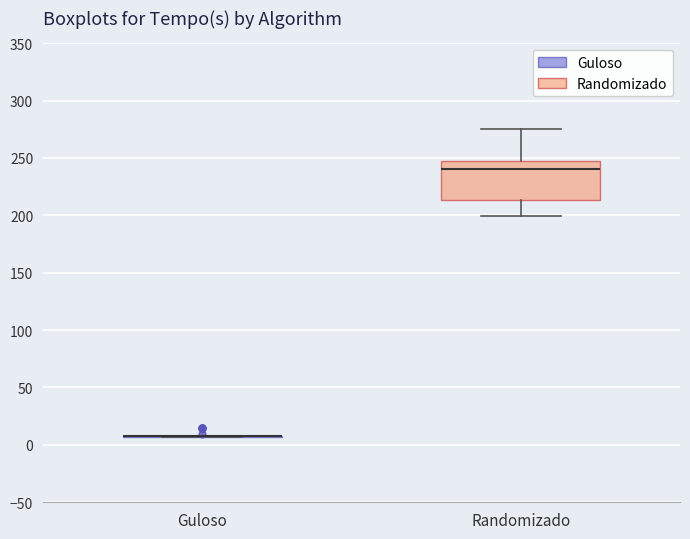

Reading left to right, read every box against the y-axis: the position of its median line, the range the box covers, and the ends of its whiskers. The values are not printed on the chart, so give them approximately, as read against the axis.

Guloso: box collapsed to a line at 5, whiskers 5 to 10
Randomizado: median 240, box 215 to 245, whiskers 200 to 275